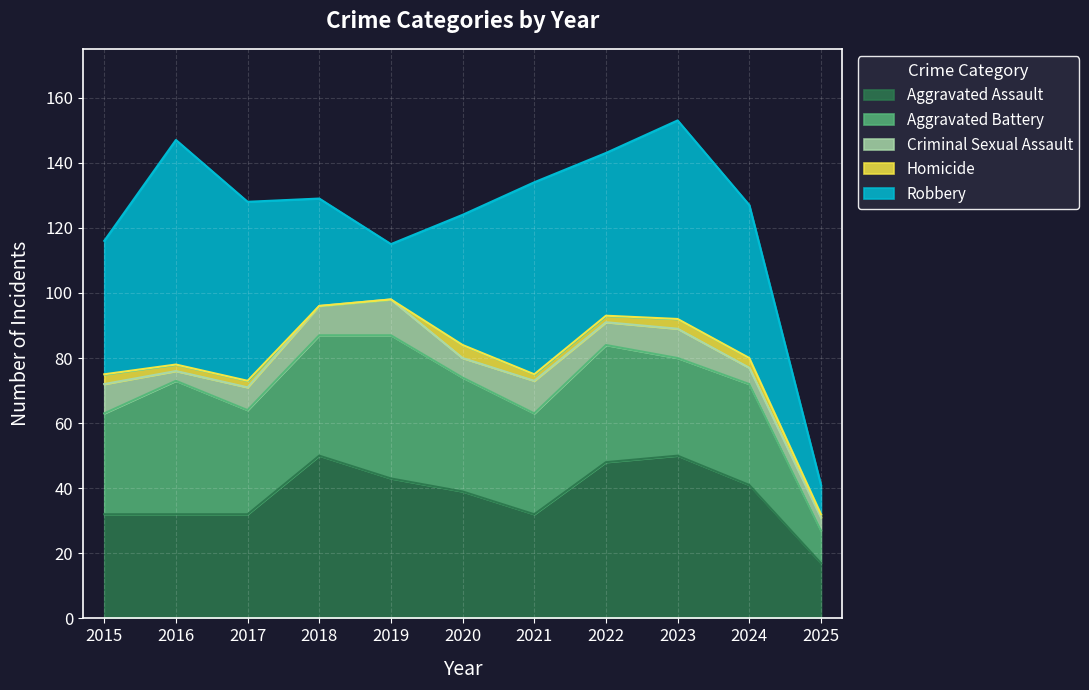

Where is the first local maximum for Robbery?

2016